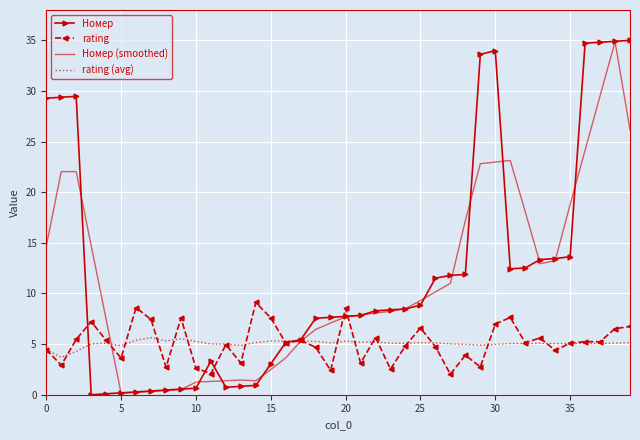

What is the maximum value shown in the chart?

35.0